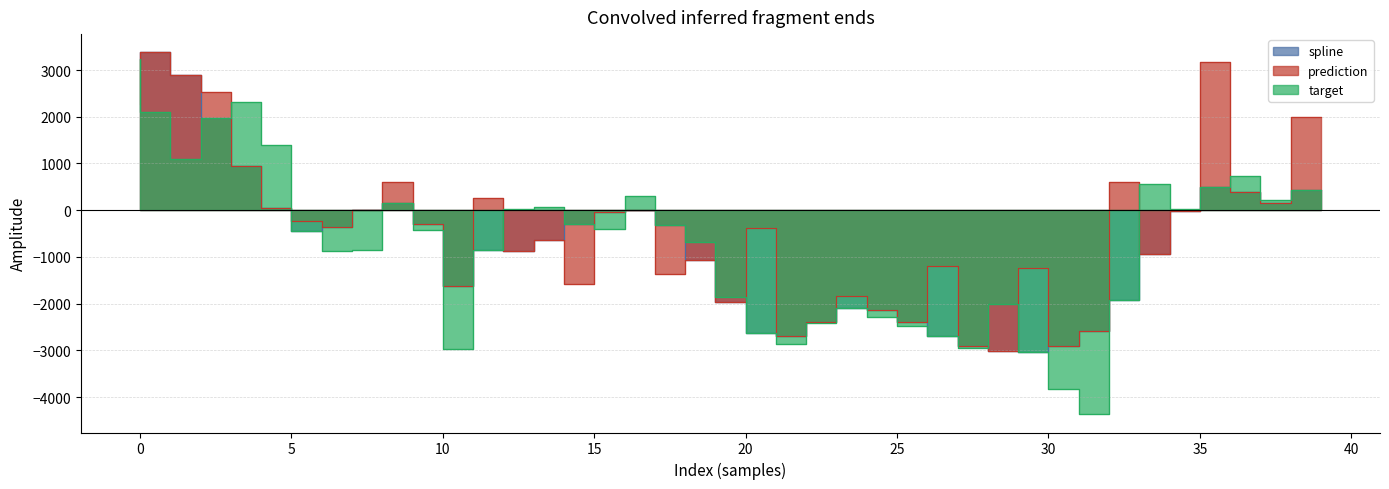

How many intersections are there between prediction and target?

13